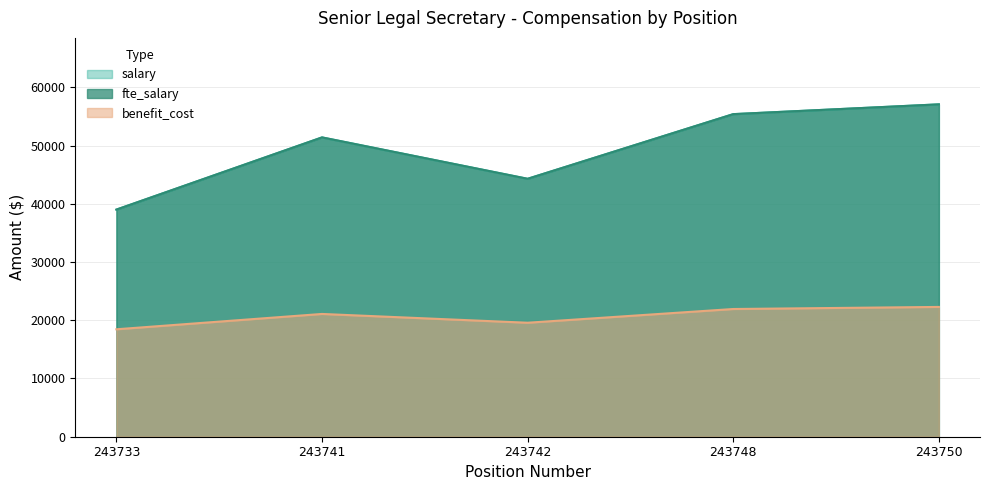

What is the value of the salary point at the 1st from the left?

39000.0